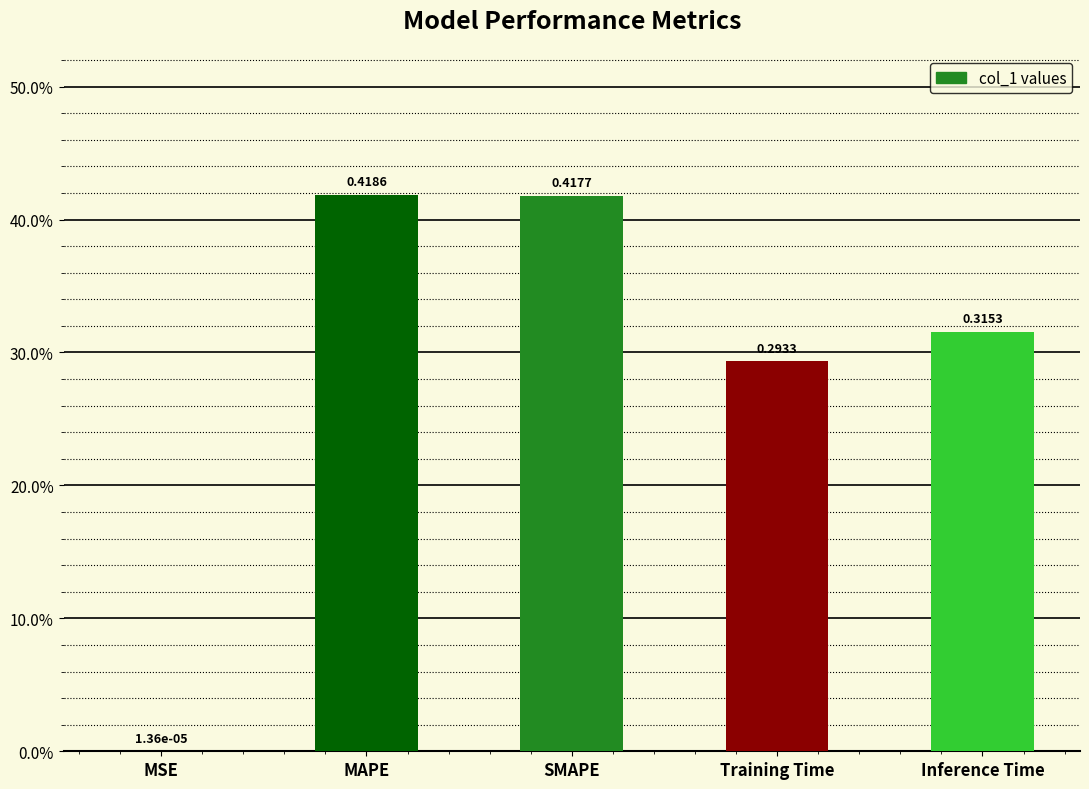

Rank the categories by value from highest to lowest.

MAPE, SMAPE, Inference Time, Training Time, MSE